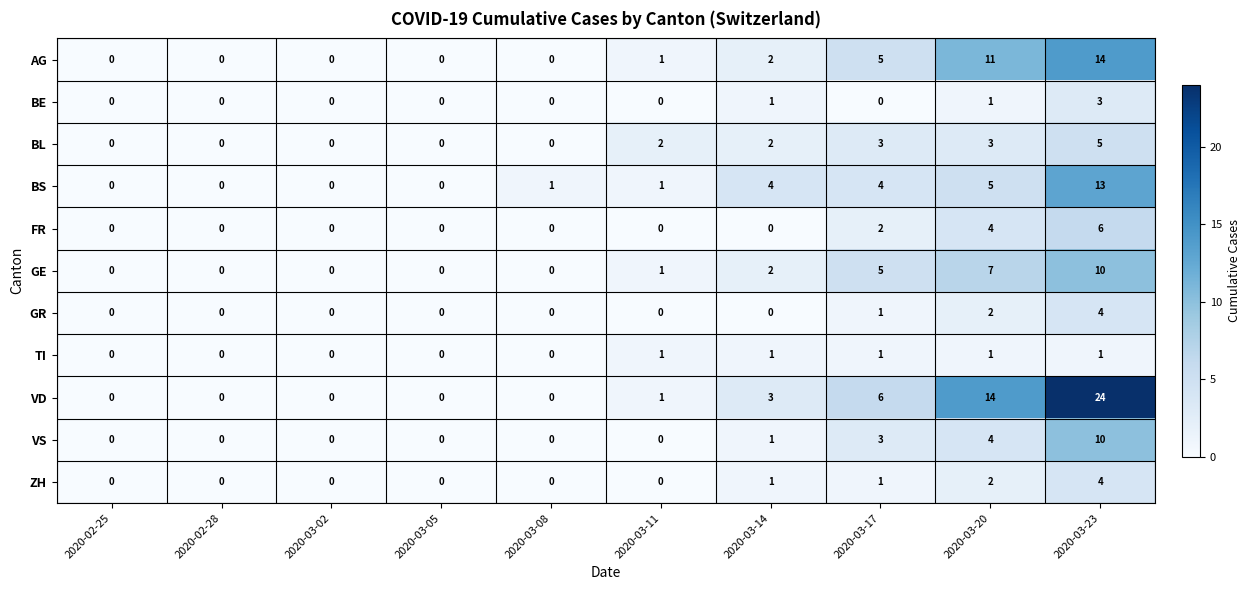

How many categories are shown in the chart?

10